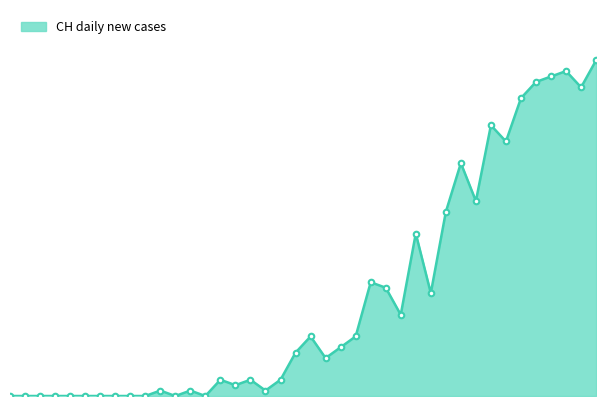

Rank the categories by value from lowest to highest.

2020-02-25, 2020-02-26, 2020-02-27, 2020-02-28, 2020-02-29, 2020-03-01, 2020-03-02, 2020-03-03, 2020-03-04, 2020-03-05, 2020-03-07, 2020-03-09, 2020-03-06, 2020-03-08, 2020-03-13, 2020-03-11, 2020-03-10, 2020-03-12, 2020-03-14, 2020-03-17, 2020-03-15, 2020-03-18, 2020-03-16, 2020-03-19, 2020-03-22, 2020-03-24, 2020-03-21, 2020-03-20, 2020-03-23, 2020-03-25, 2020-03-27, 2020-03-26, 2020-03-29, 2020-03-28, 2020-03-30, 2020-04-03, 2020-03-31, 2020-04-01, 2020-04-02, 2020-04-04